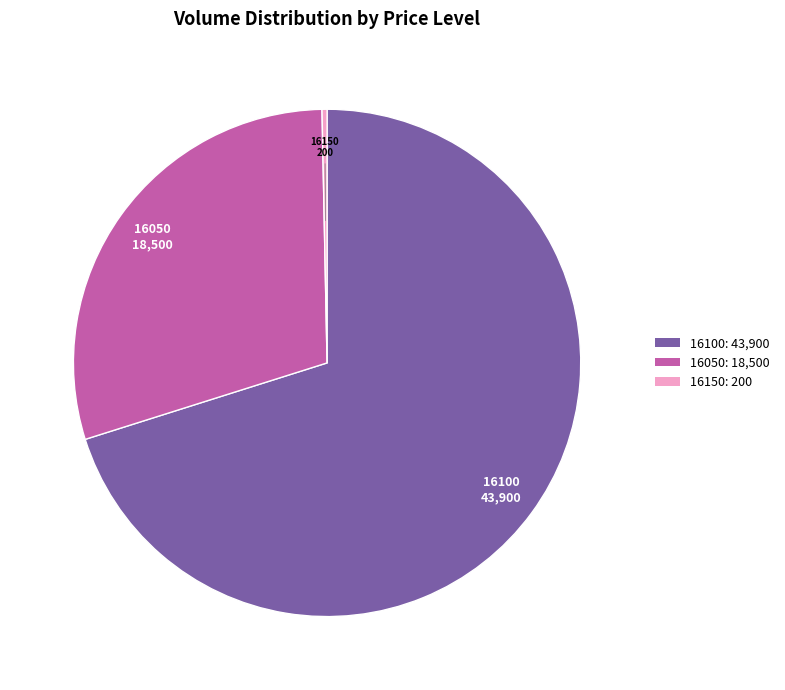

How many slices are in this pie chart?

3